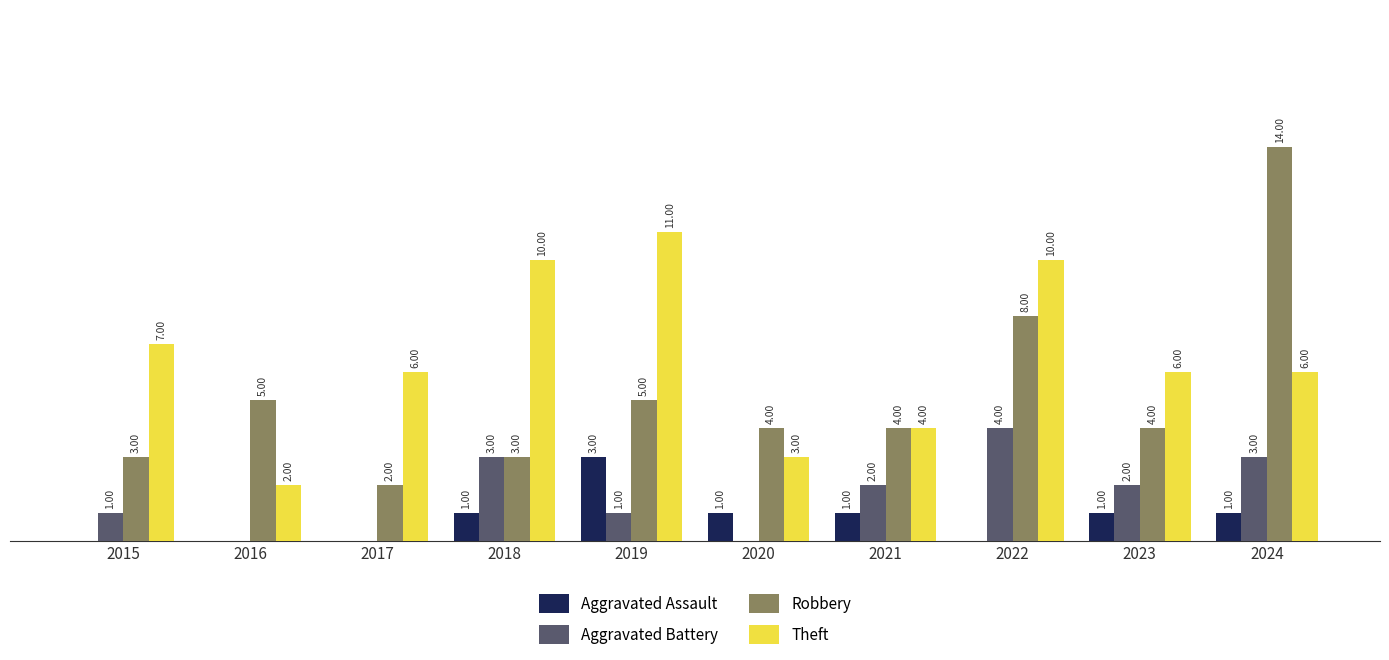

What are all the series names shown in the legend?

Aggravated Assault, Aggravated Battery, Robbery, Theft